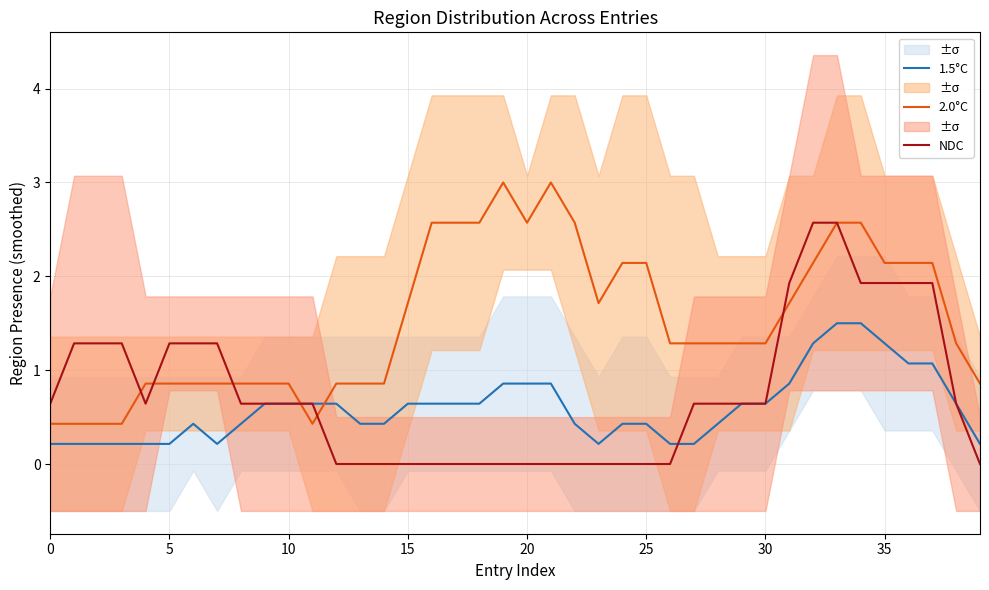

Which series changed the most between 11 and 33?

2.0°C